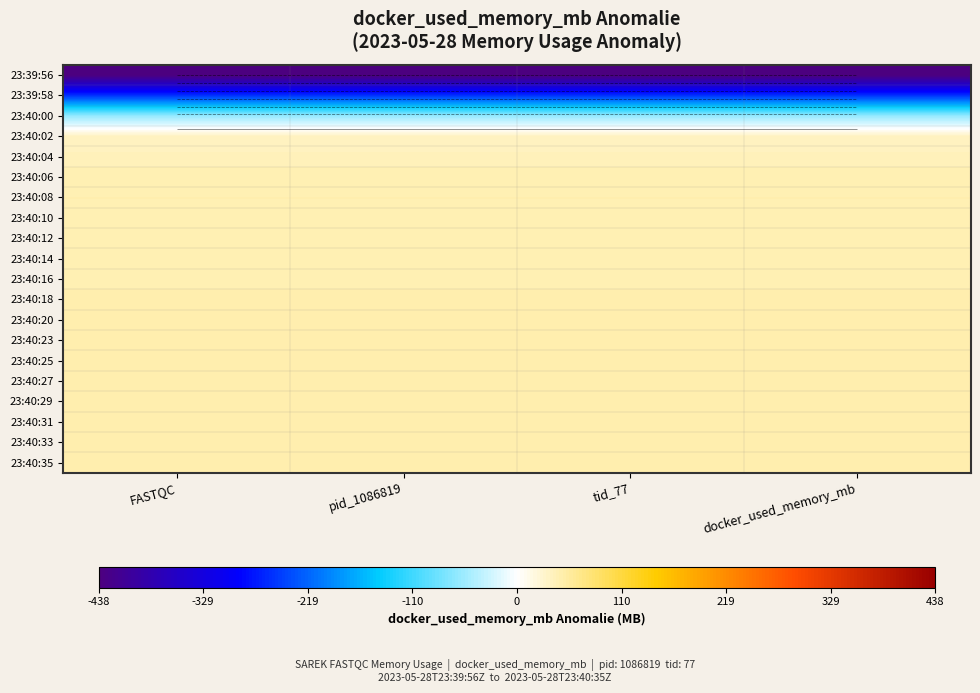

How many categories are shown in the chart?

4